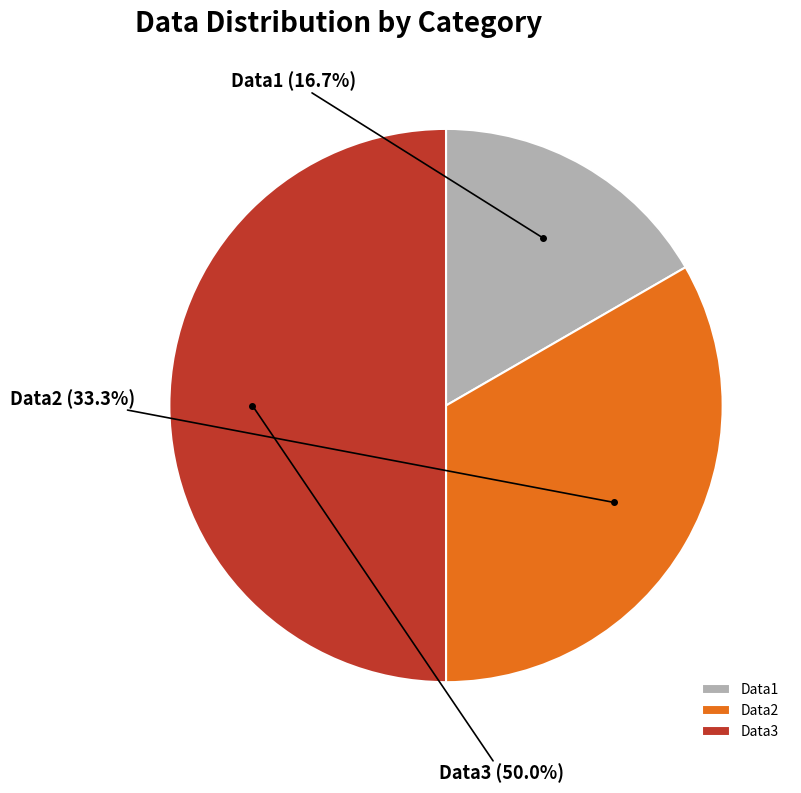

Is Data2 the majority of the pie?

No